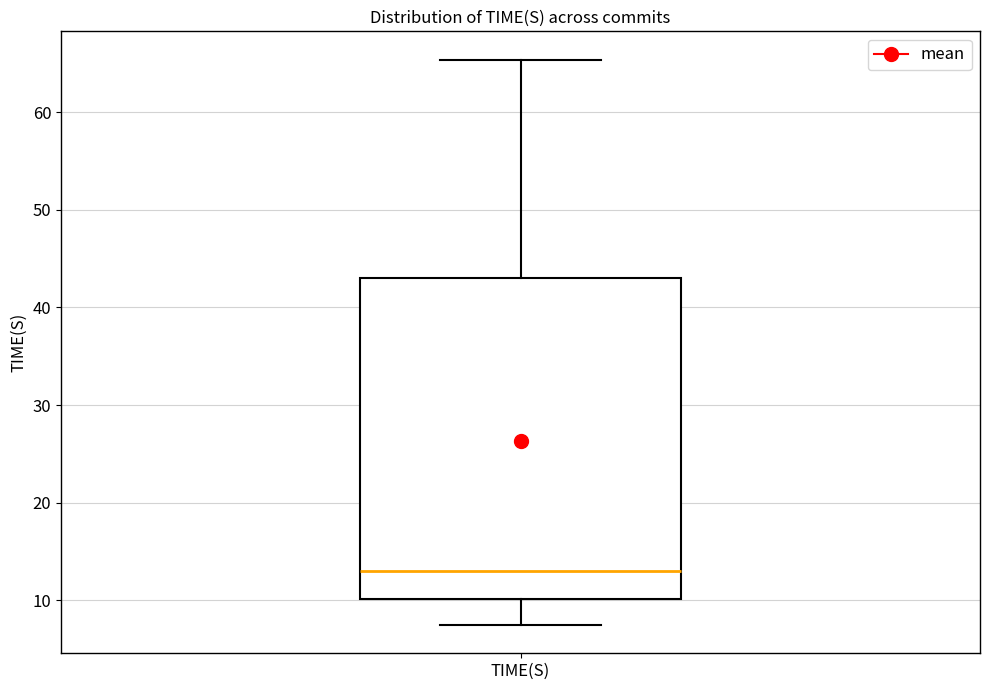

Read this box plot against the y-axis: the position of the median line, the range covered by the box, and the ends of both whiskers. The values are not printed on the chart, so give them approximately, as read against the axis.

median 13, box 10 to 43, whiskers 7 to 65